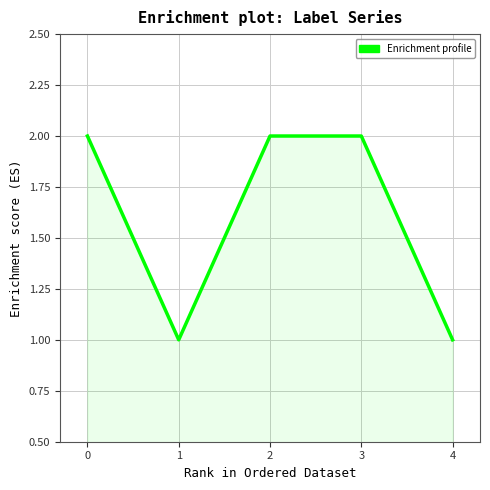

What is the ratio of the value at 2 to the value at 0?

1.0